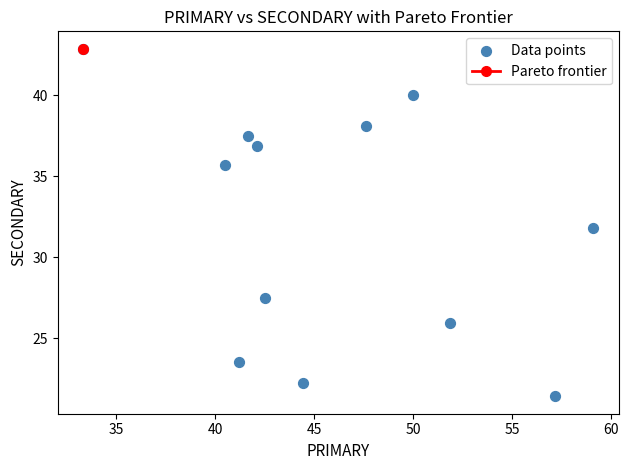

What is the range of X values (max minus min)?

25.8